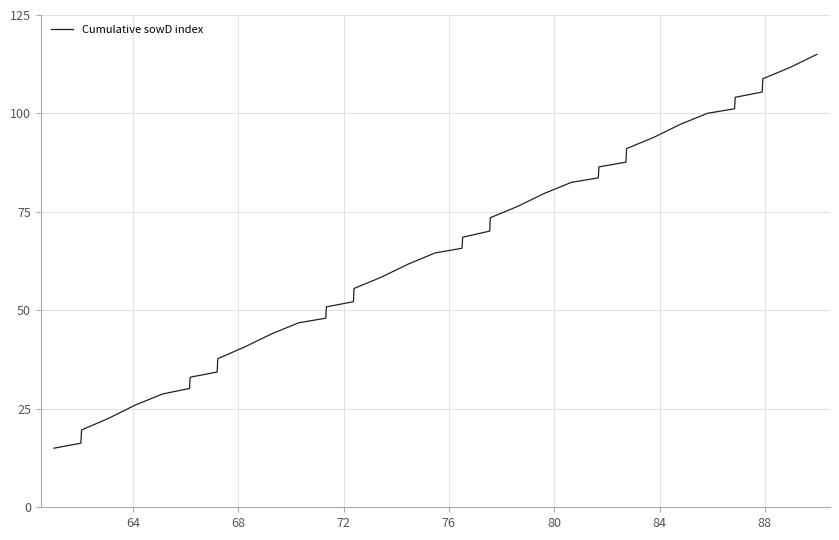

What is the smallest value displayed?

15.0